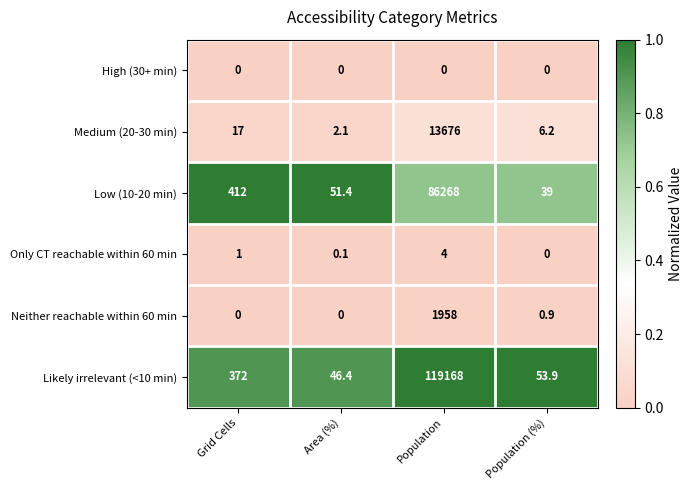

Reading left to right, extract all data points from this chart.

High (30+ min): 0.0	0.0	0.0	0.0
Medium (20-30 min): 17.0	2.1	13676.0	6.2
Low (10-20 min): 412.0	51.4	86268.0	39.0
Only CT reachable within 60 min: 1.0	0.1	4.0	0.0
Neither reachable within 60 min: 0.0	0.0	1958.0	0.9
Likely irrelevant (<10 min): 372.0	46.4	119168.0	53.9